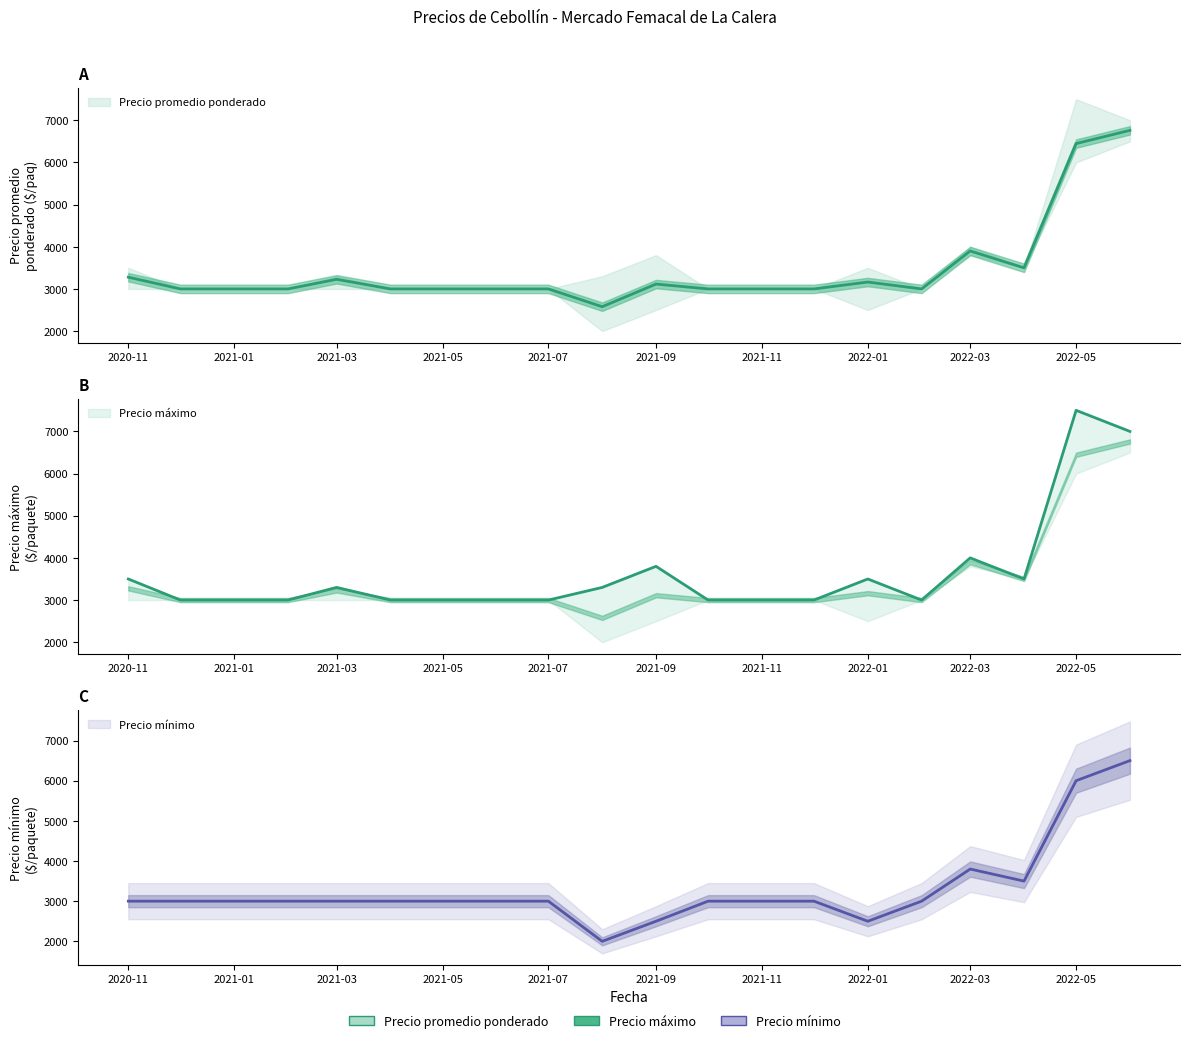

What is the difference between the maximum and second lowest values in the Precio mínimo series?

4000